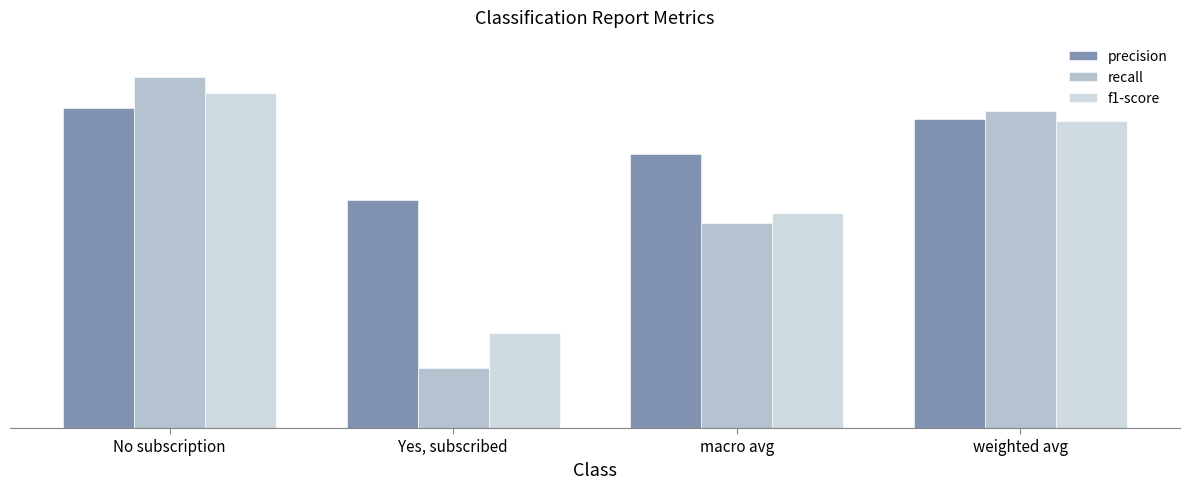

True or false: recall has a value of 1.3 at No subscription.

False